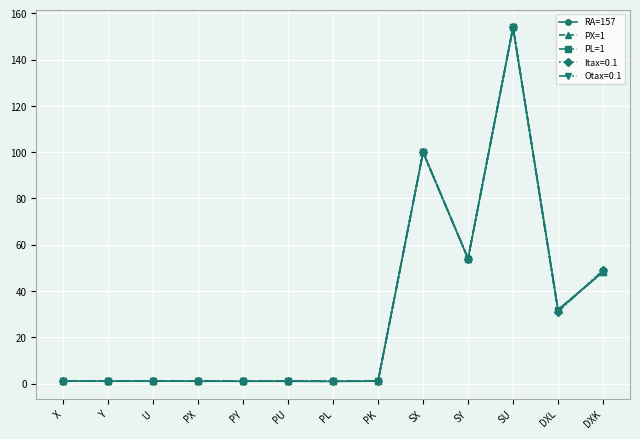

At which category is the sum across all series the highest?

SU